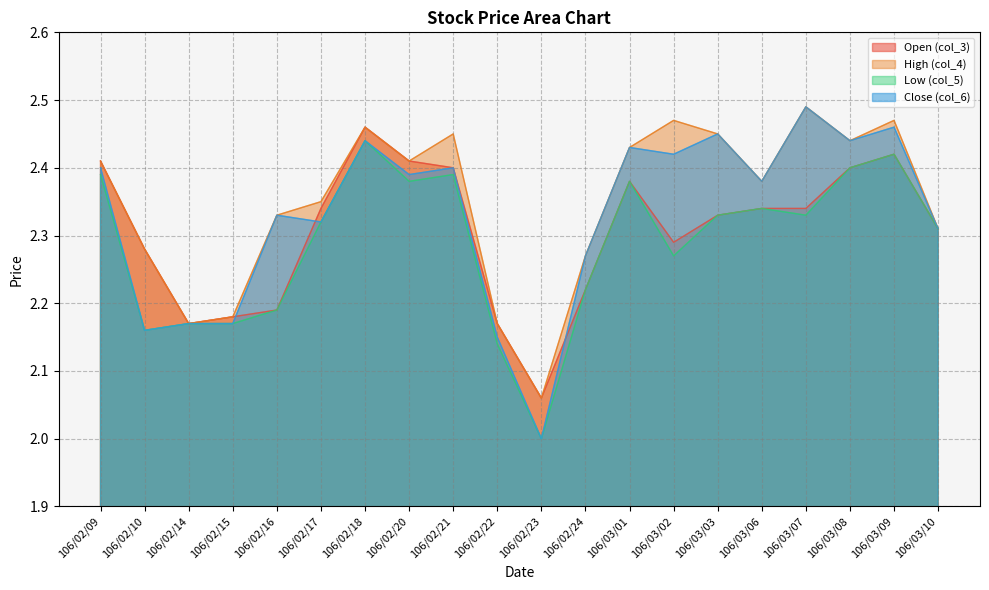

Is it true that High (col_4) equals 2.4 at 106/03/06?

True